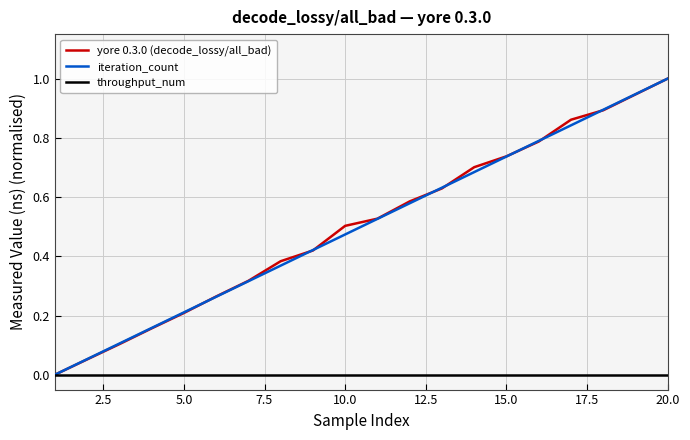

What is the maximum value shown in the chart?

1.0